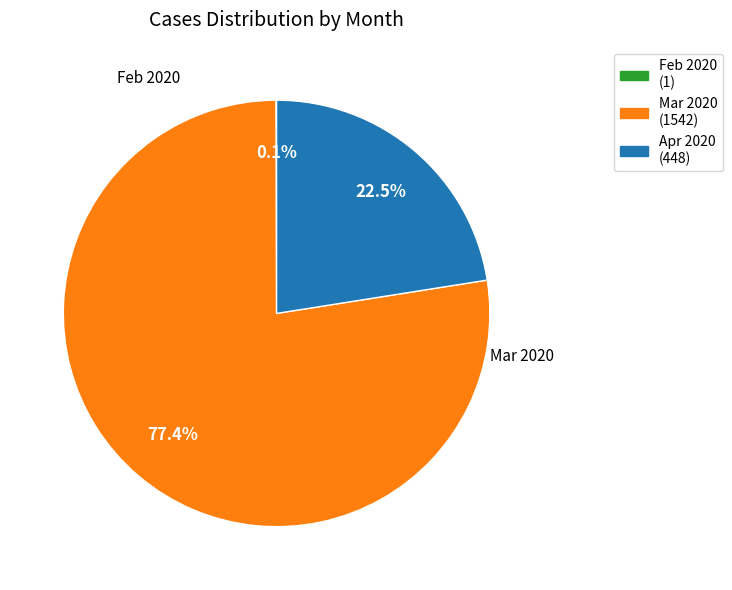

Does any single category account for the majority?

Yes